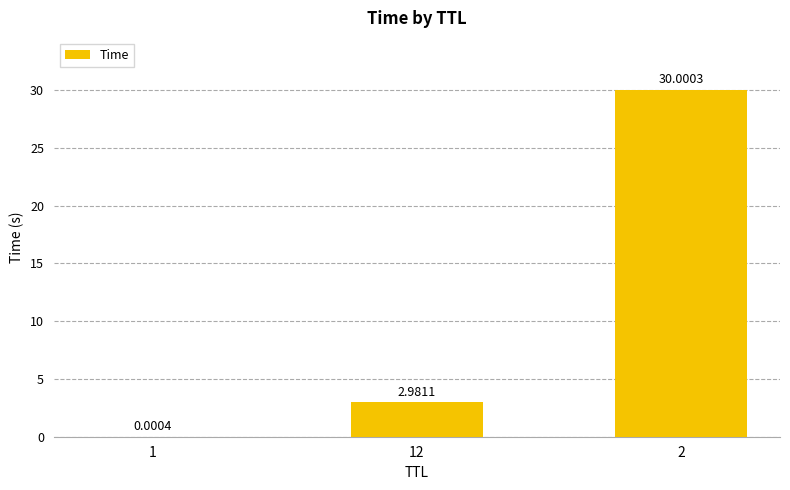

What is the sum of all values?

33.0